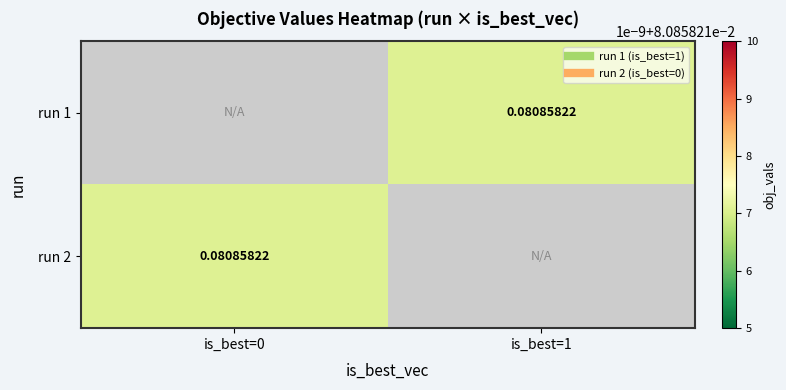

List the labels in order of run 1 value, smallest first.

is_best=0, is_best=1